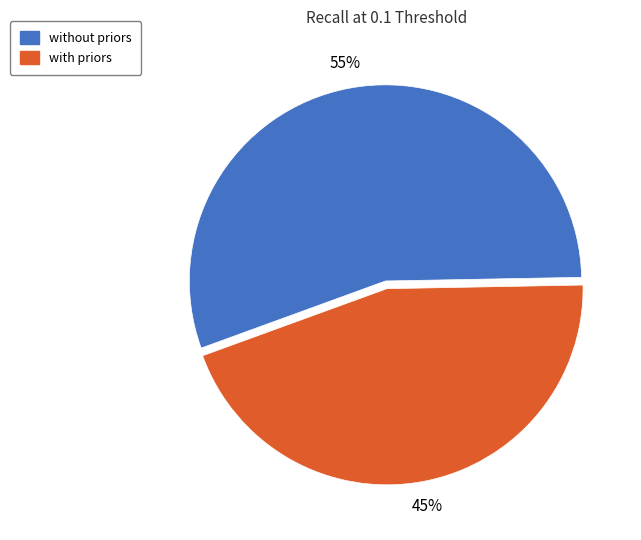

To the nearest percent, what is the average slice percentage?

50%